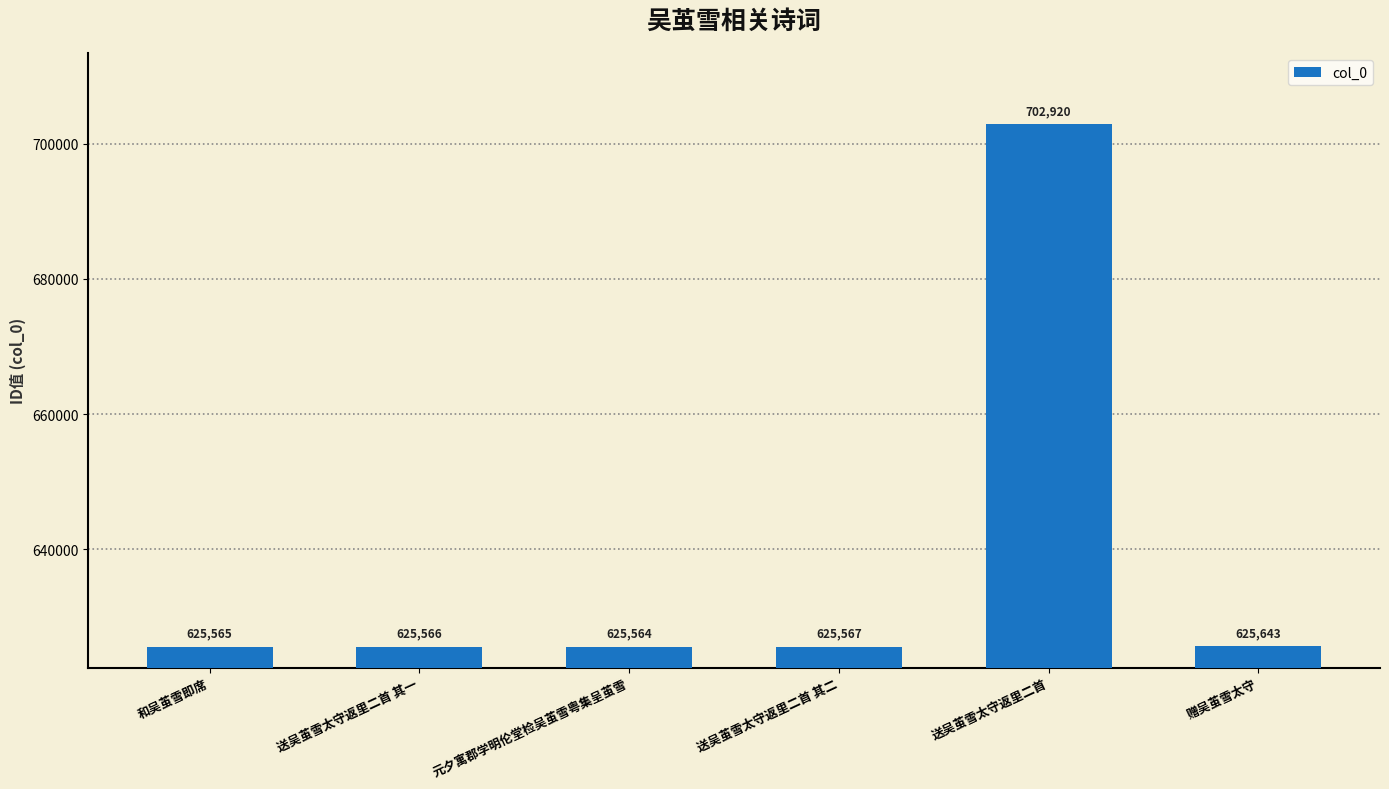

What is the greatest value displayed?

702920